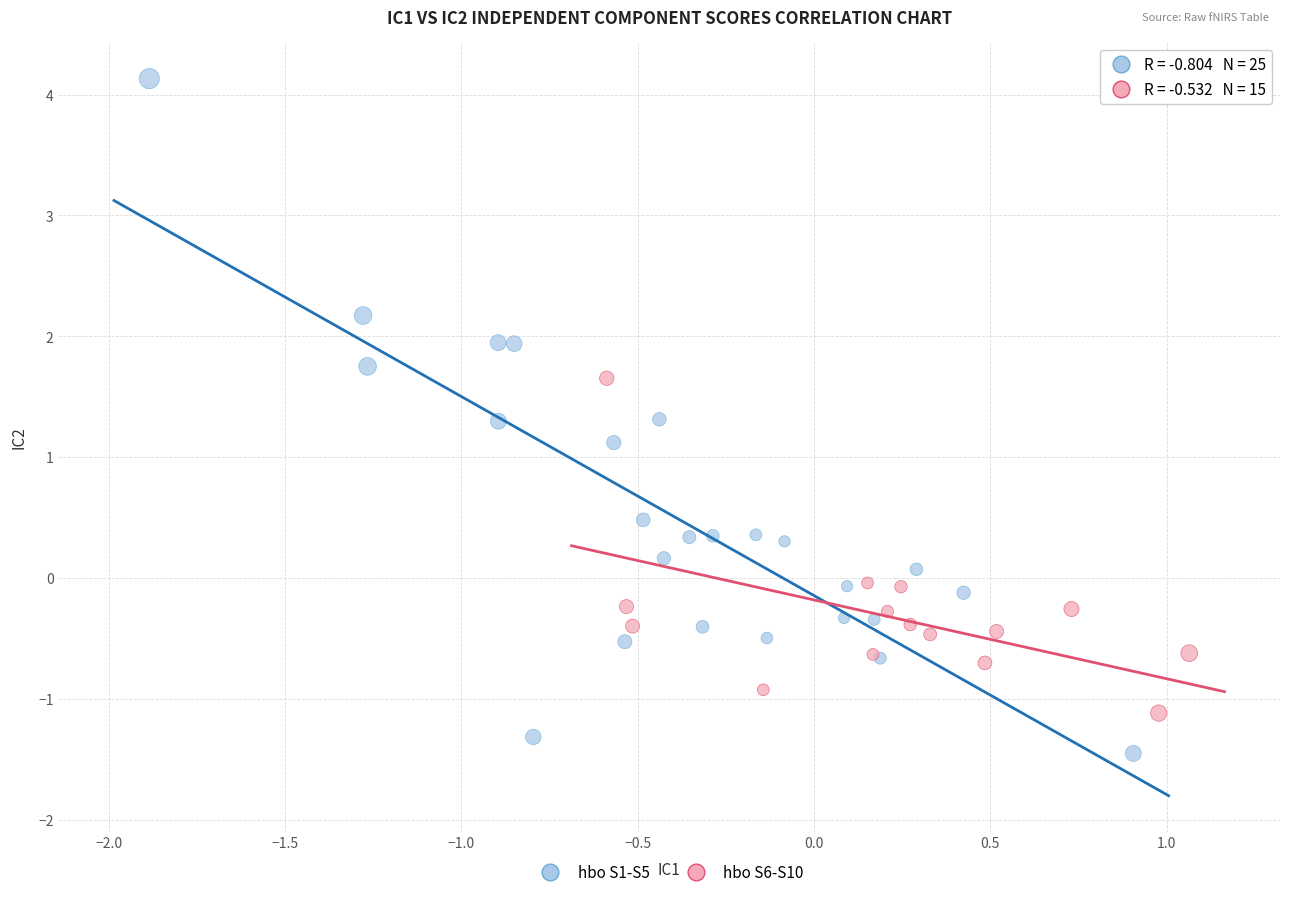

Which series has the widest spread of Y values?

hbo S1-S5